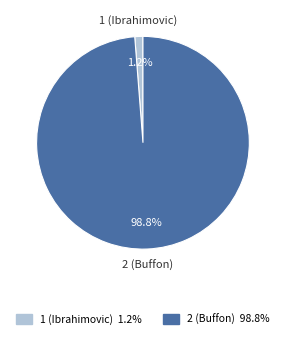

Which category accounts for the majority?

2 (Buffon)